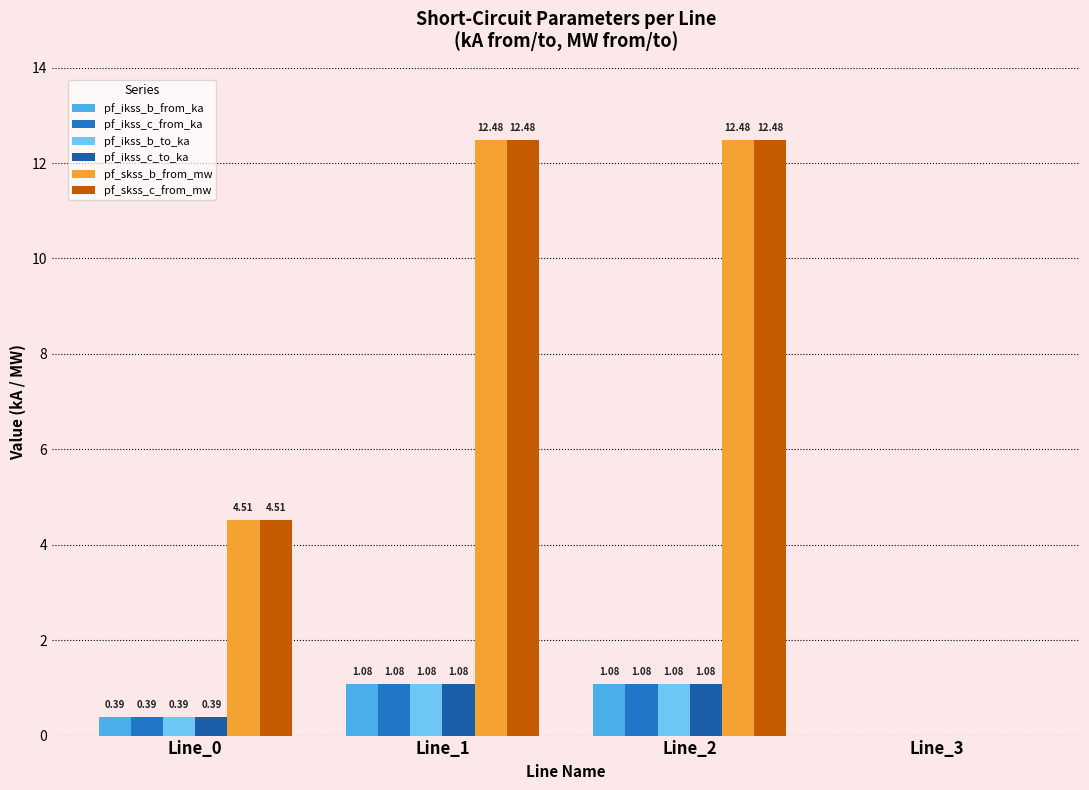

Read the pf_skss_b_from_mw value at Line_2.

12.5